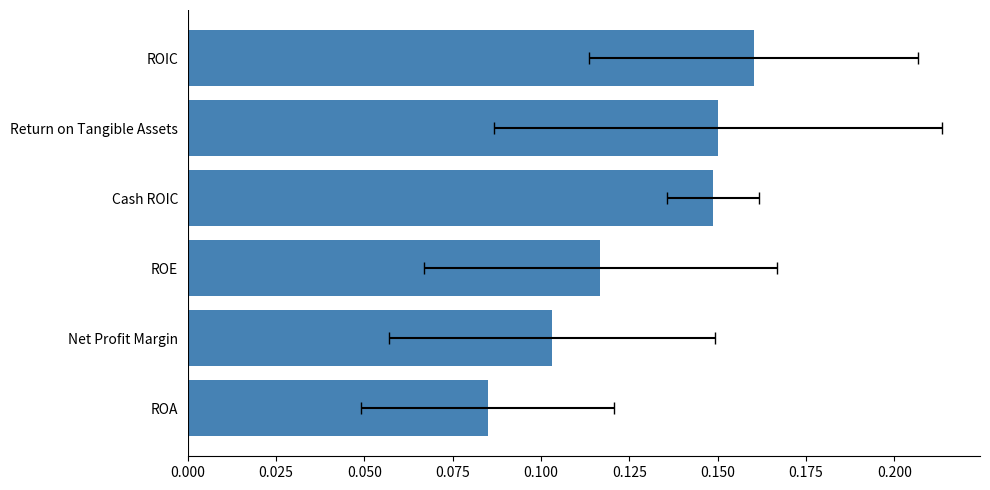

What is the greatest value displayed?

0.2